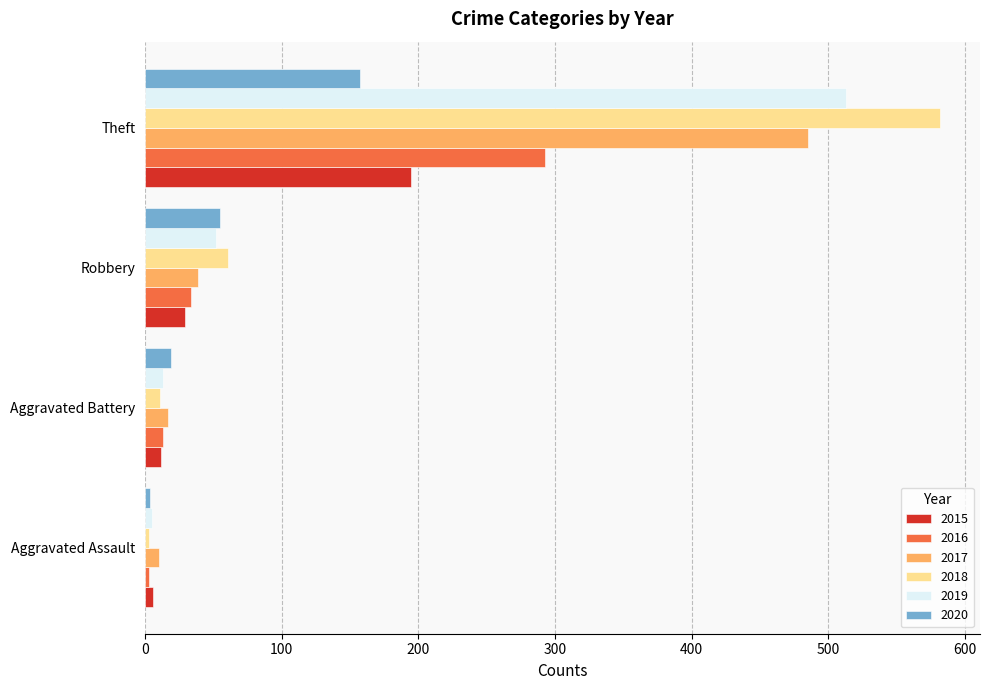

Which series has the largest range (max minus min)?

2018